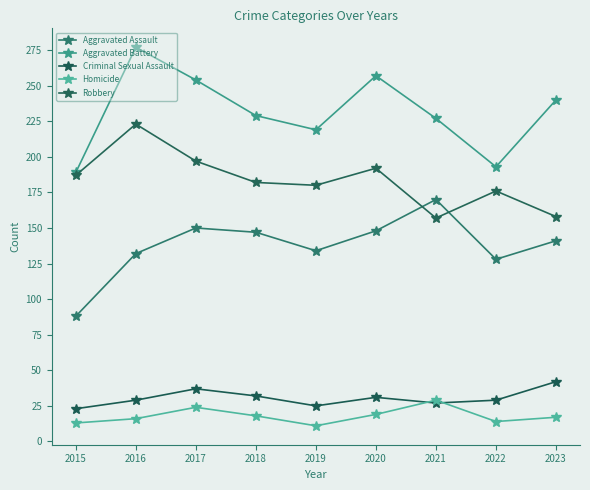

Where is Aggravated Assault nearest to the value 129?

2022